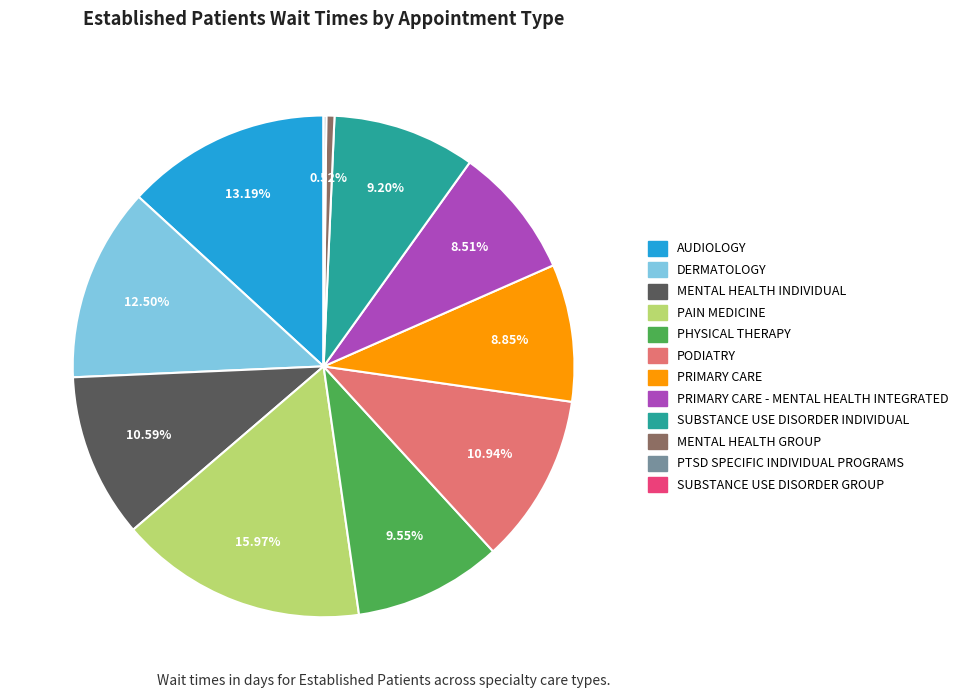

Is there a majority slice in this chart?

No